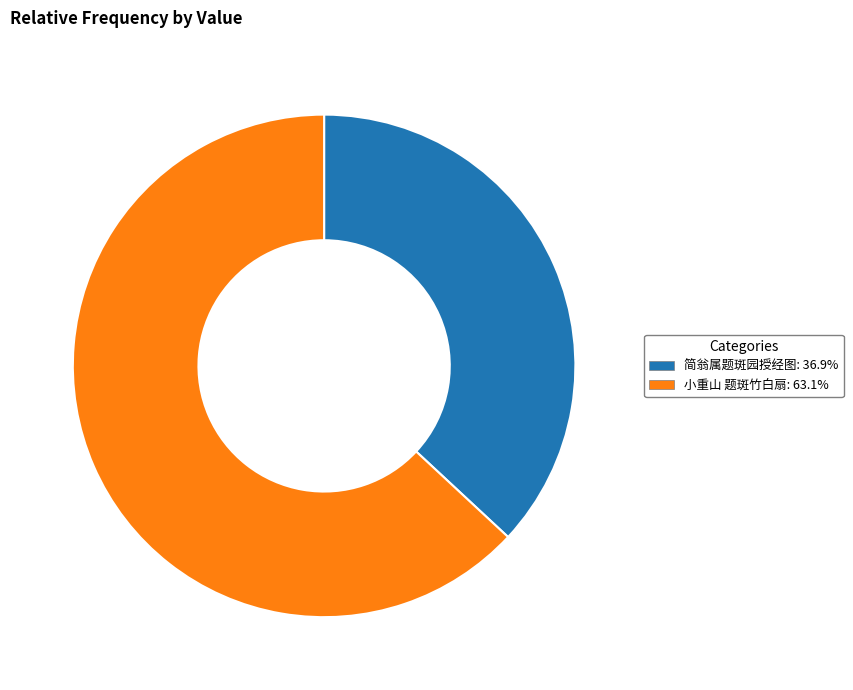

True or false: 小重山 题斑竹白扇 accounts for 49% of the total.

False